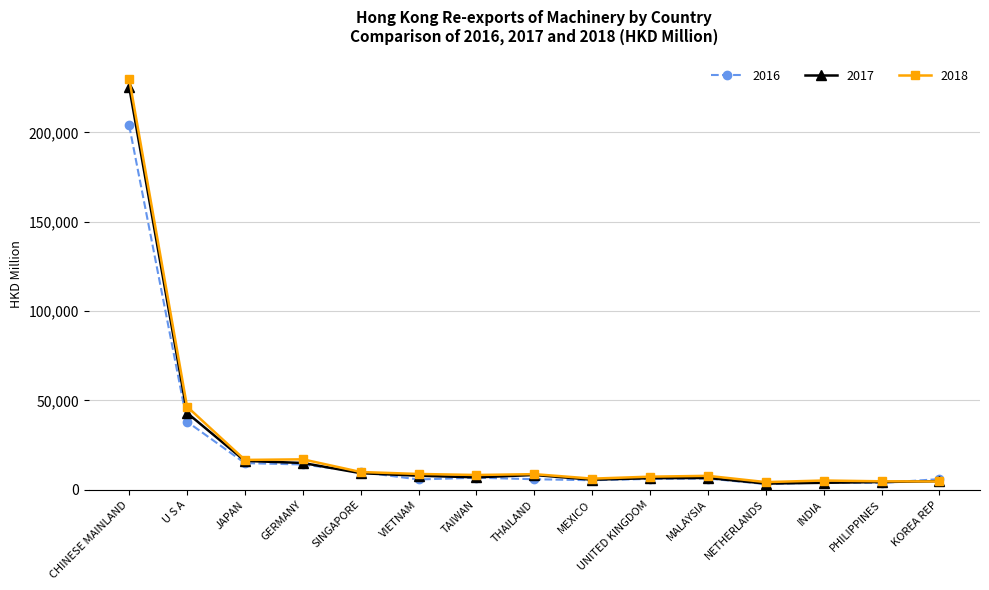

Count the number of categories in the chart.

15